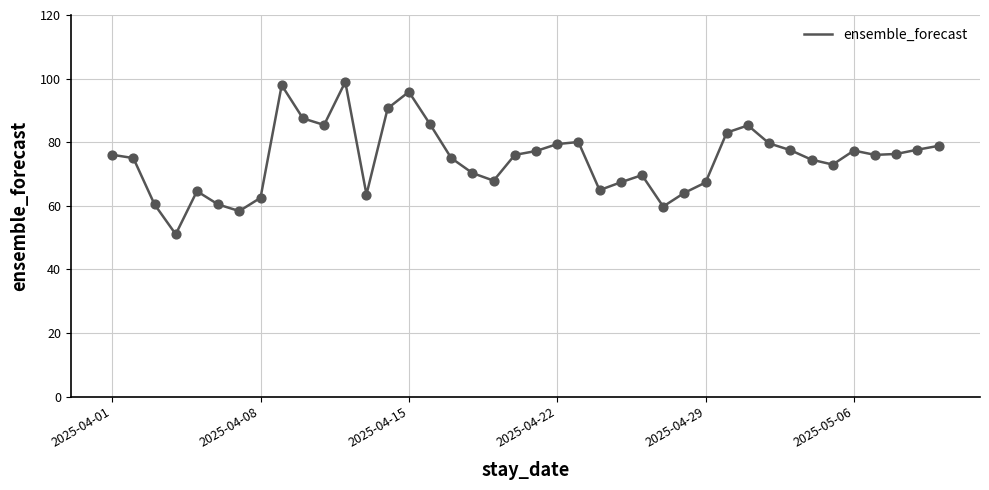

What is the difference between the maximum and minimum values?

47.9